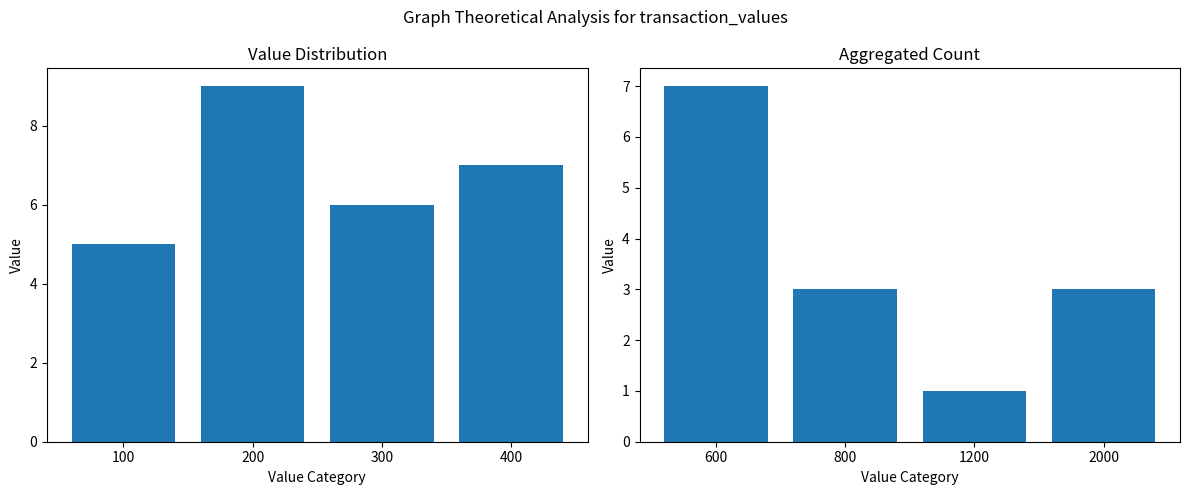

The Value Distribution series shows 11 at 400. True or false?

False